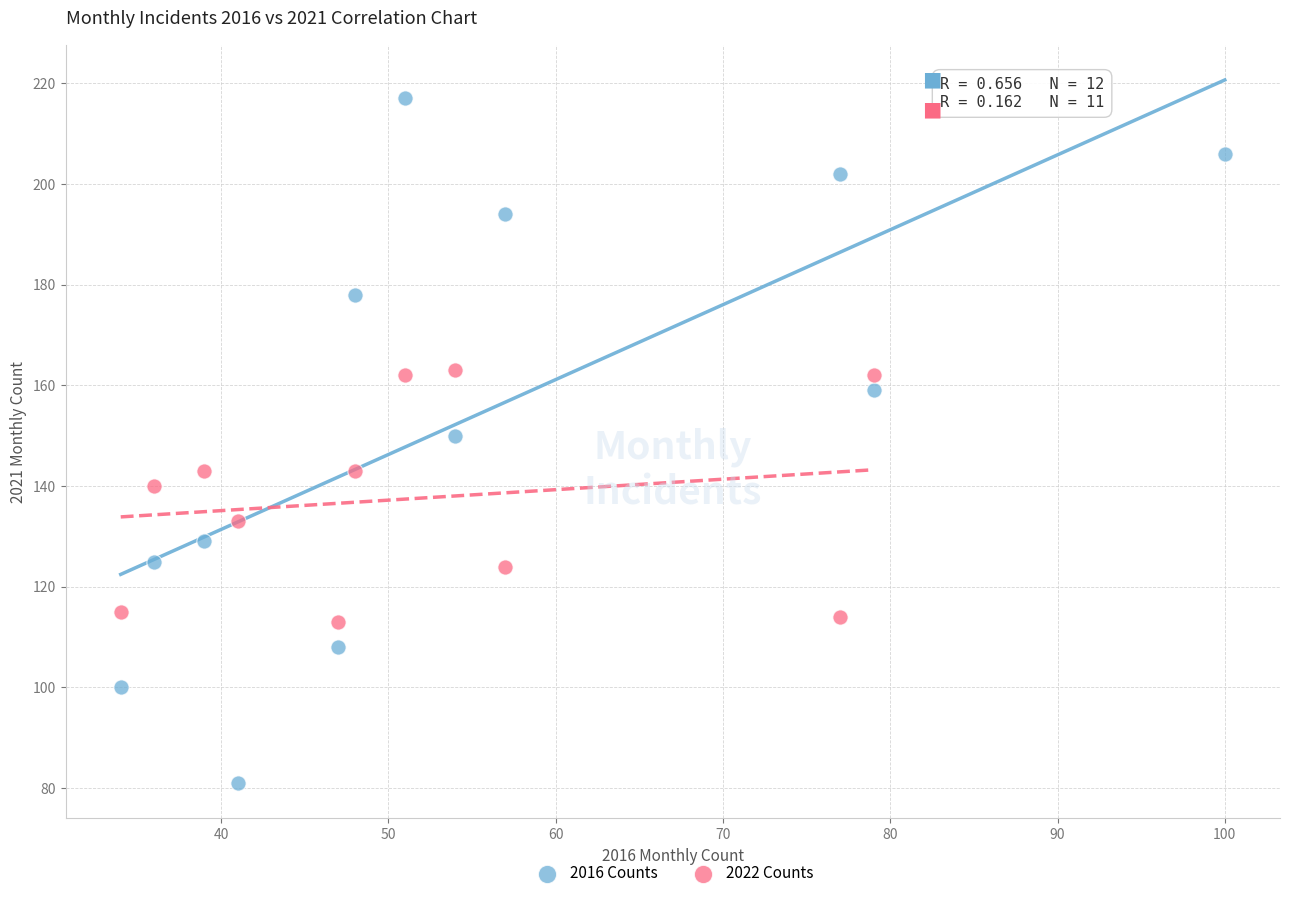

Which series has the largest Y range (max minus min)?

2016 Counts